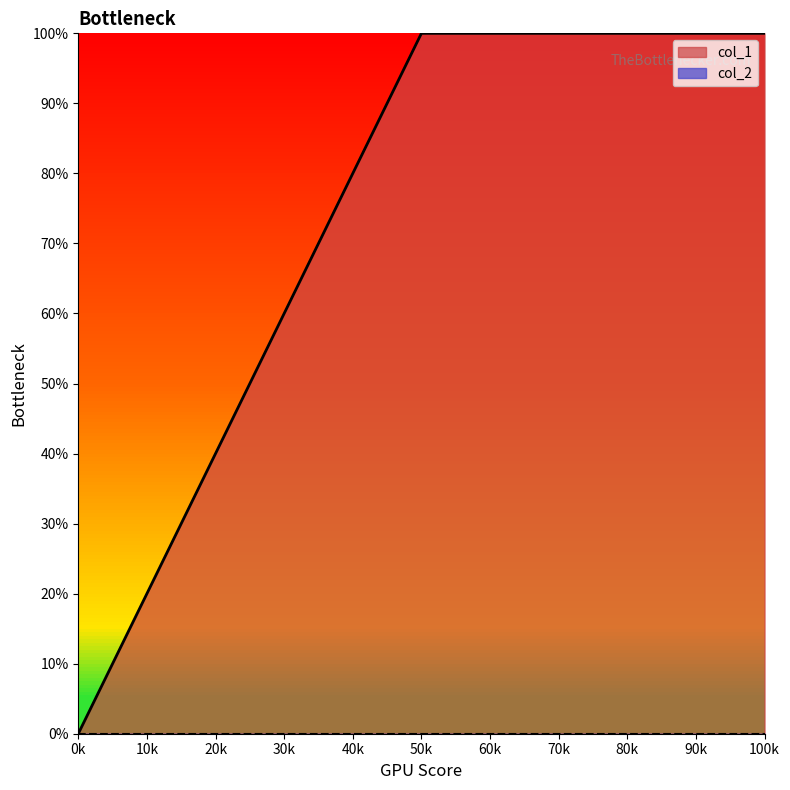

Does the chart display data point markers on the line(s)?

No